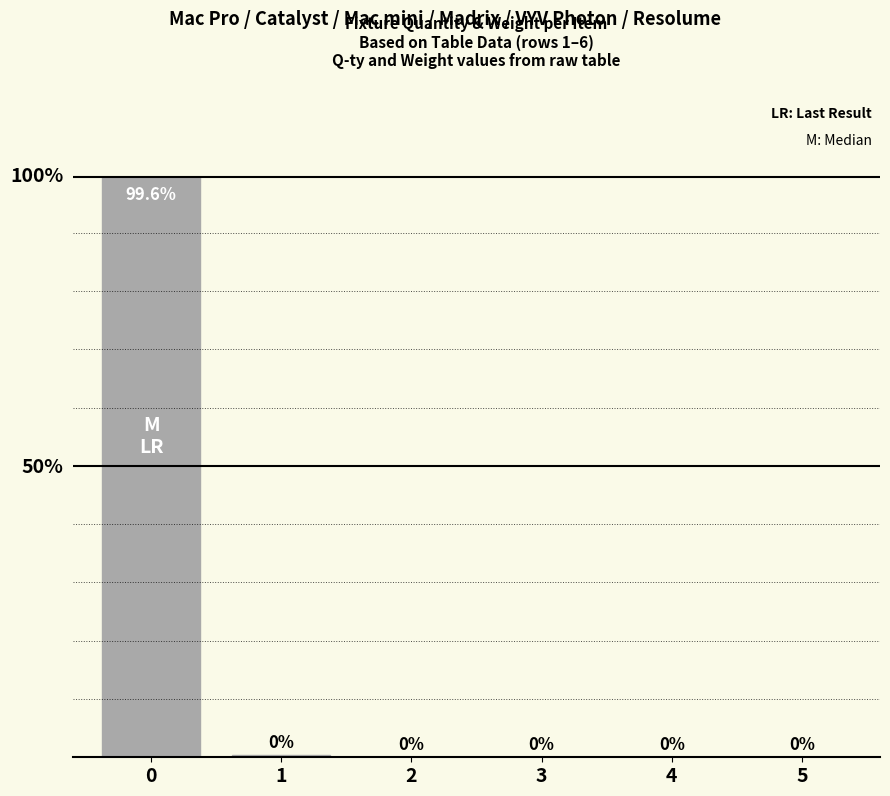

What is the greatest value displayed?

99.6